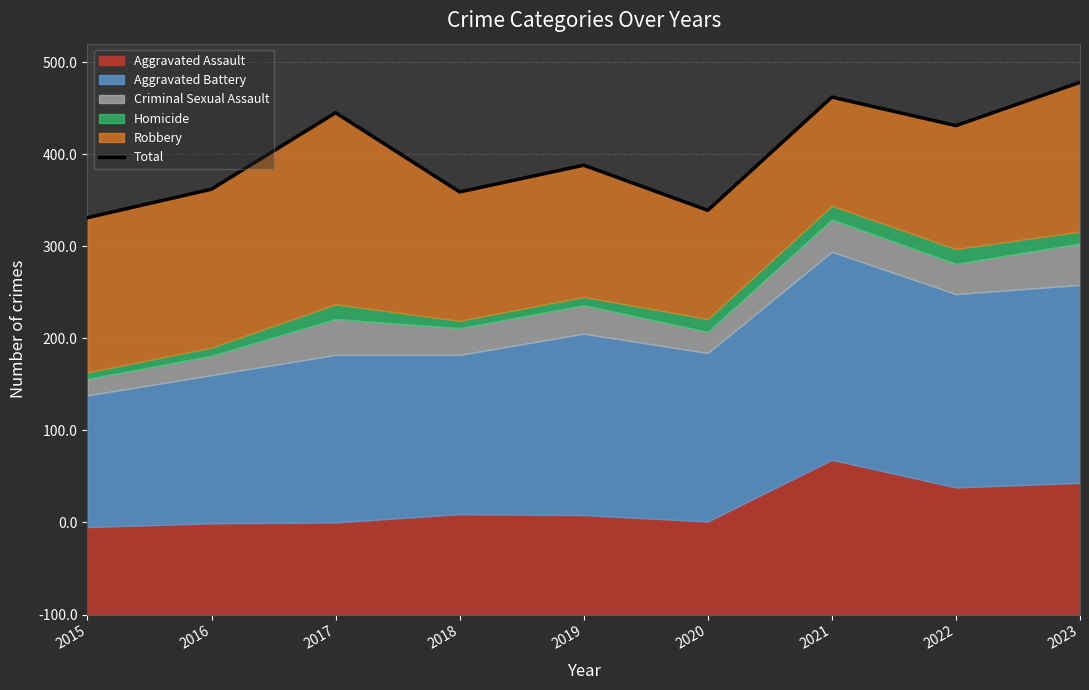

What is the difference between the values at 2020 and 2015?

8